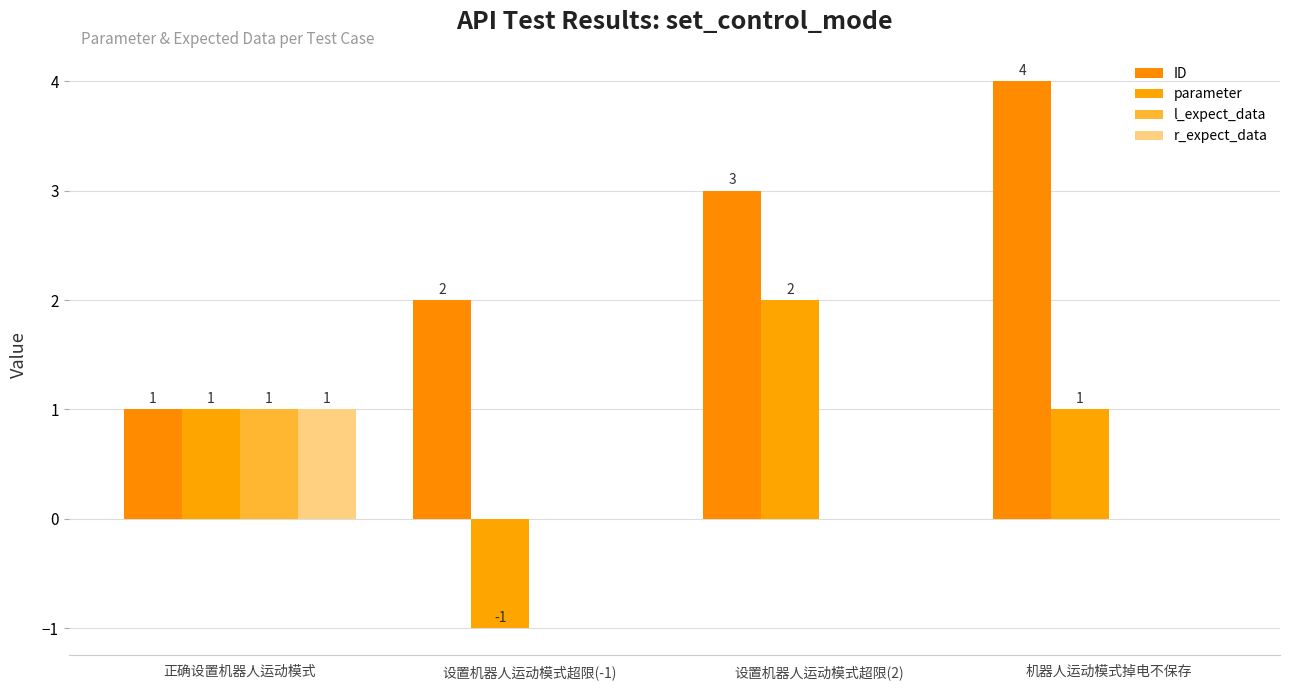

Are the bars grouped side by side (vs. stacked)?

Yes